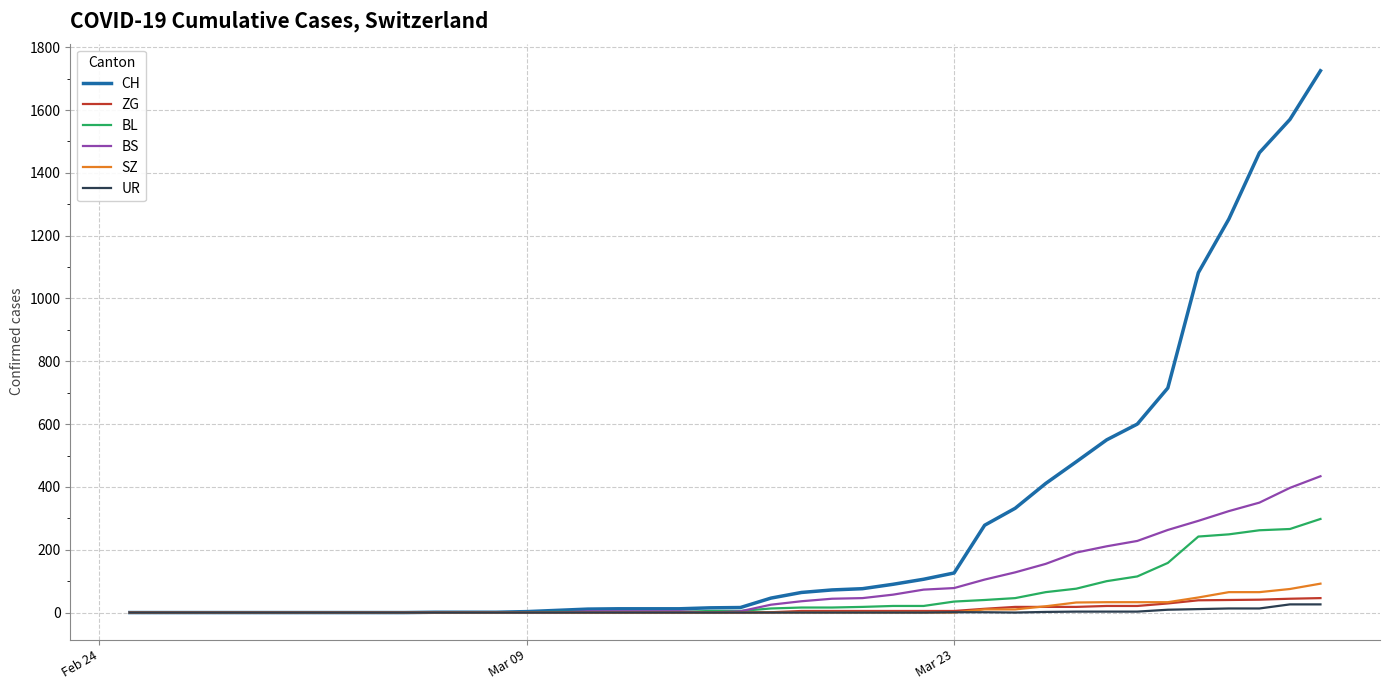

What is the greatest value displayed?

1725